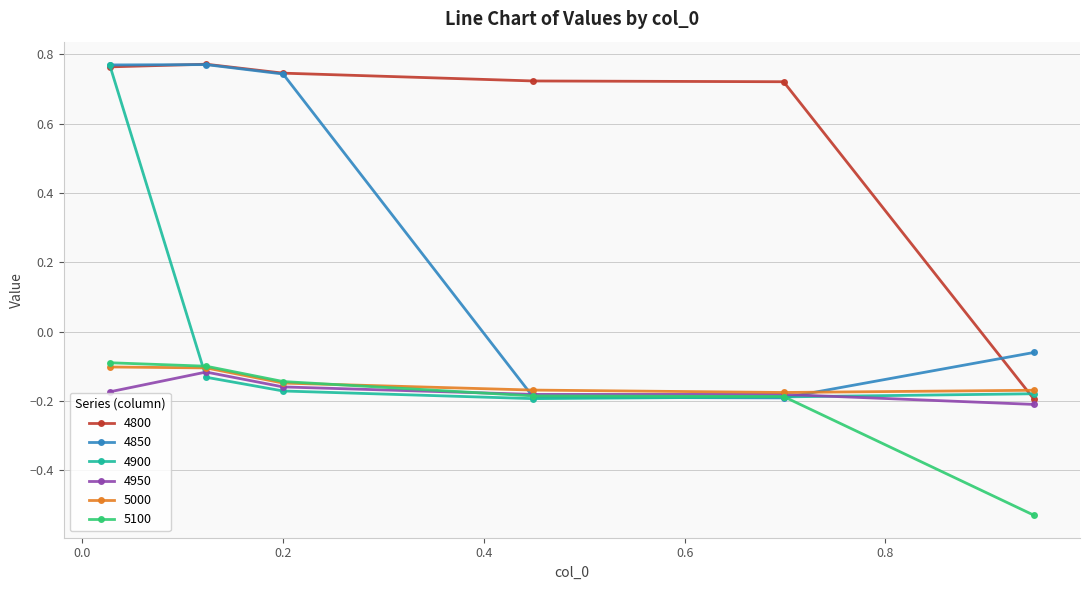

At how many categories does at least one series exceed 0?

5